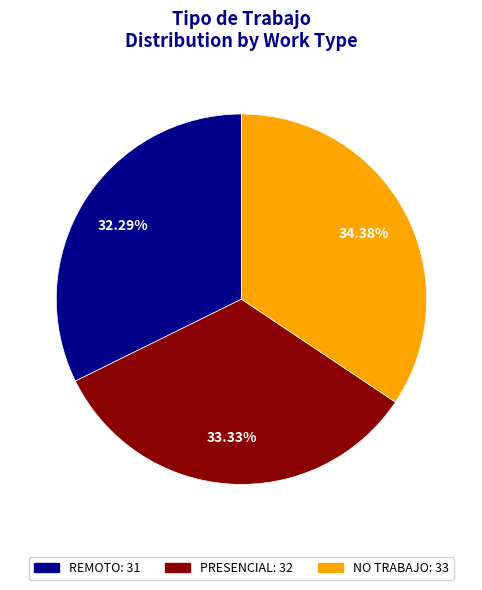

Which slice is the smallest?

REMOTO